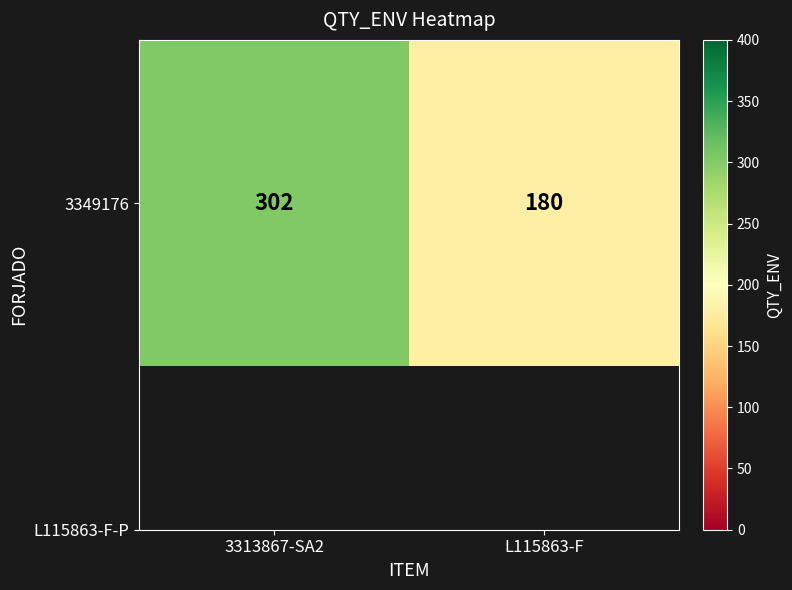

List the labels in order of value, smallest first.

L115863-F, 3313867-SA2